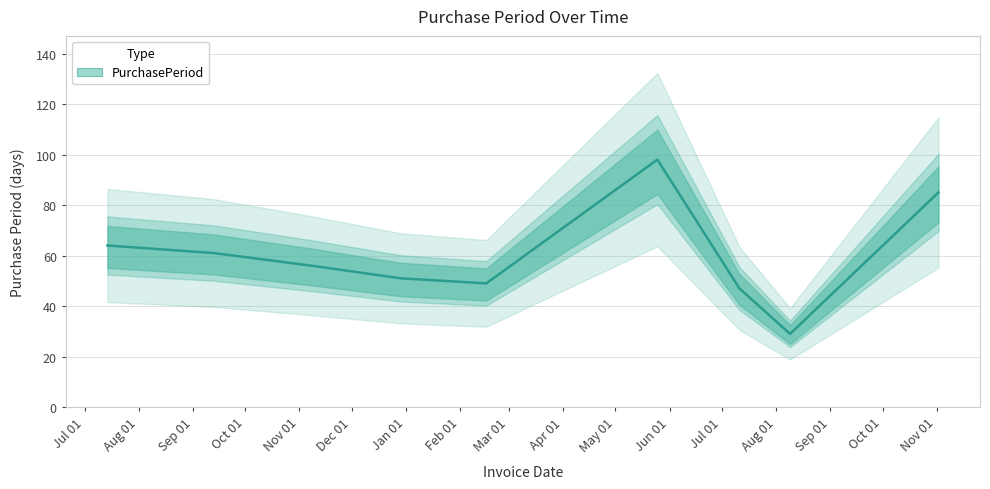

Reading right to left, transcribe all the data shown in this chart.

85	29	47	98	49	51	56	61	64